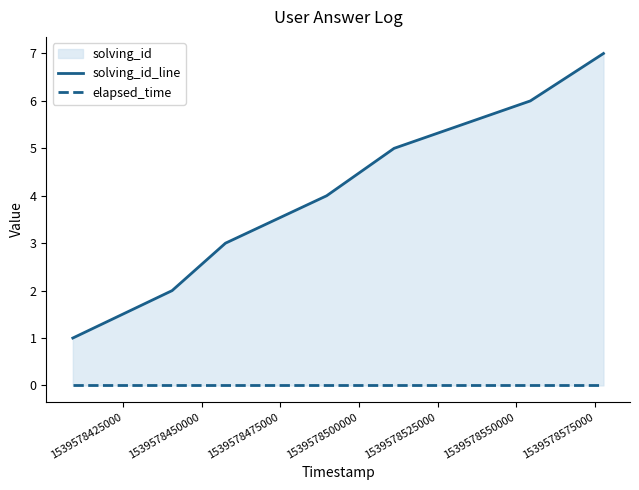

True or false: solving_id_line and elapsed_time intersect in this chart.

False